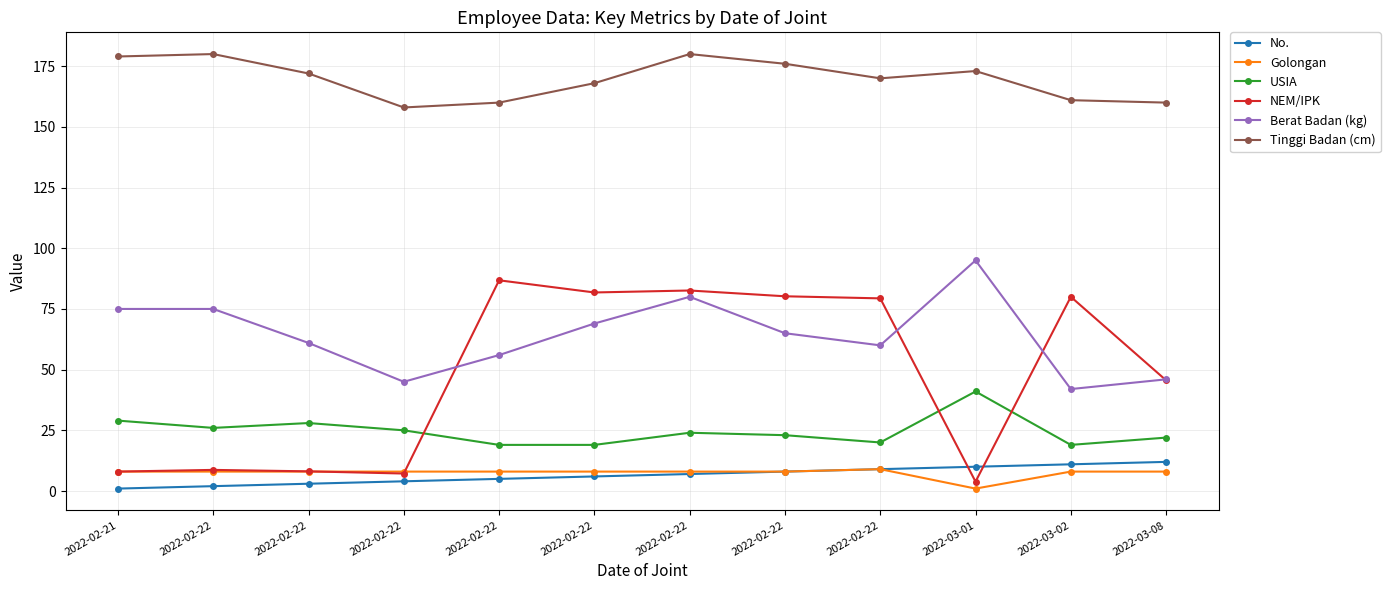

Is it true that NEM/IPK equals 2.1 at 2022-02-22?

False